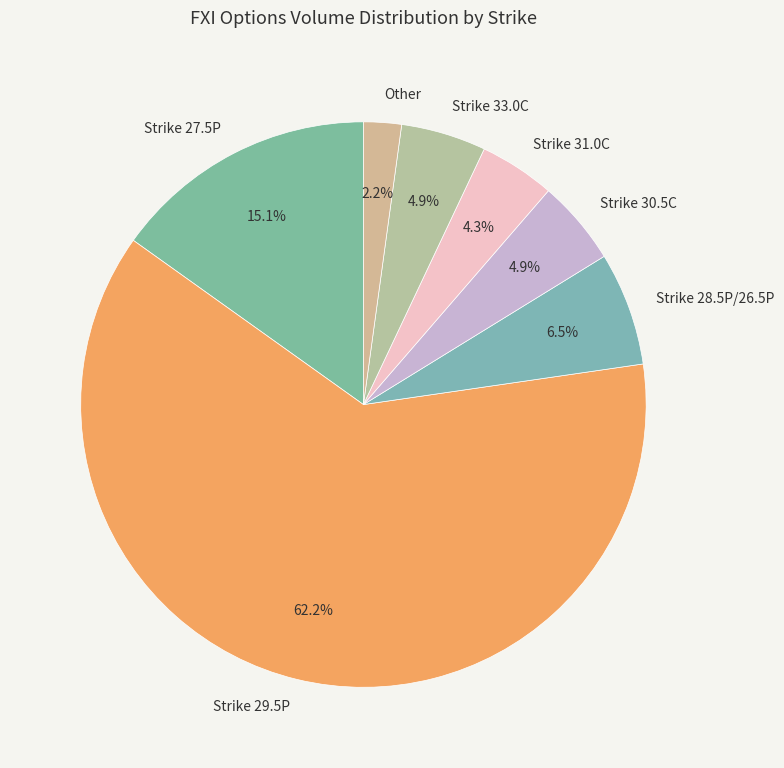

How many slices are in this pie chart?

7